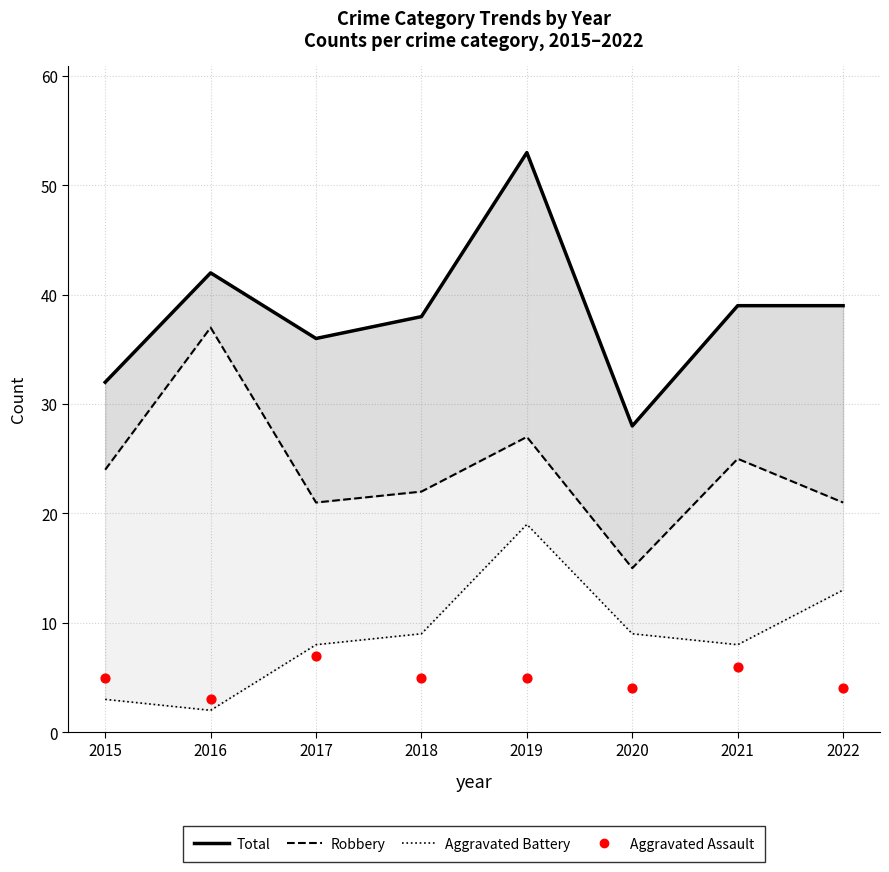

Which series has the largest Y range (max minus min)?

Total